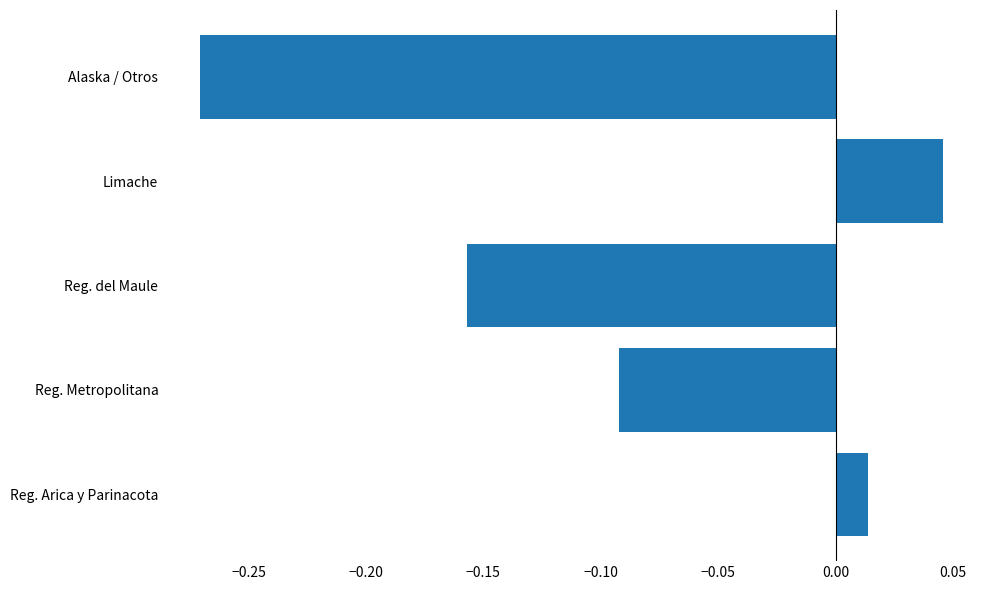

How many negative values are there?

3